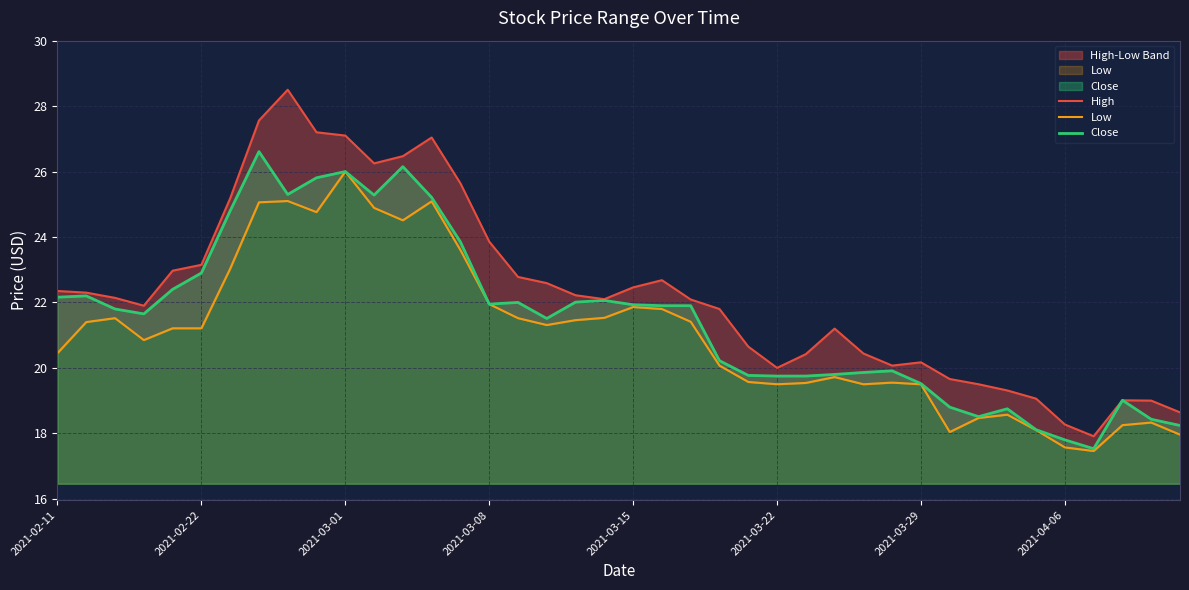

Where does the Close series first go above 21?

2021-02-11